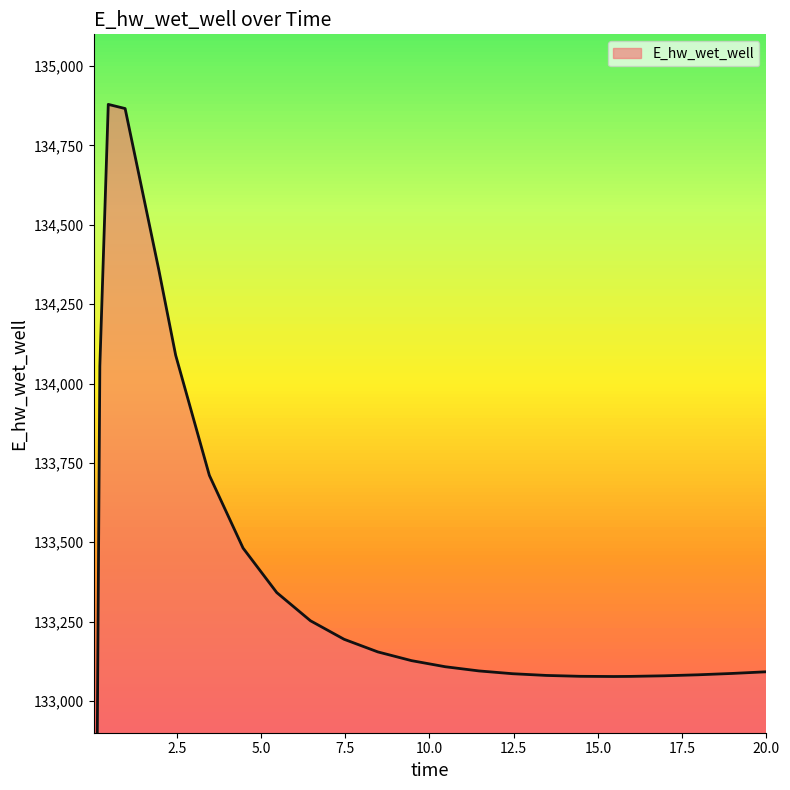

True or false: the data has more than 2 interior local peaks.

False